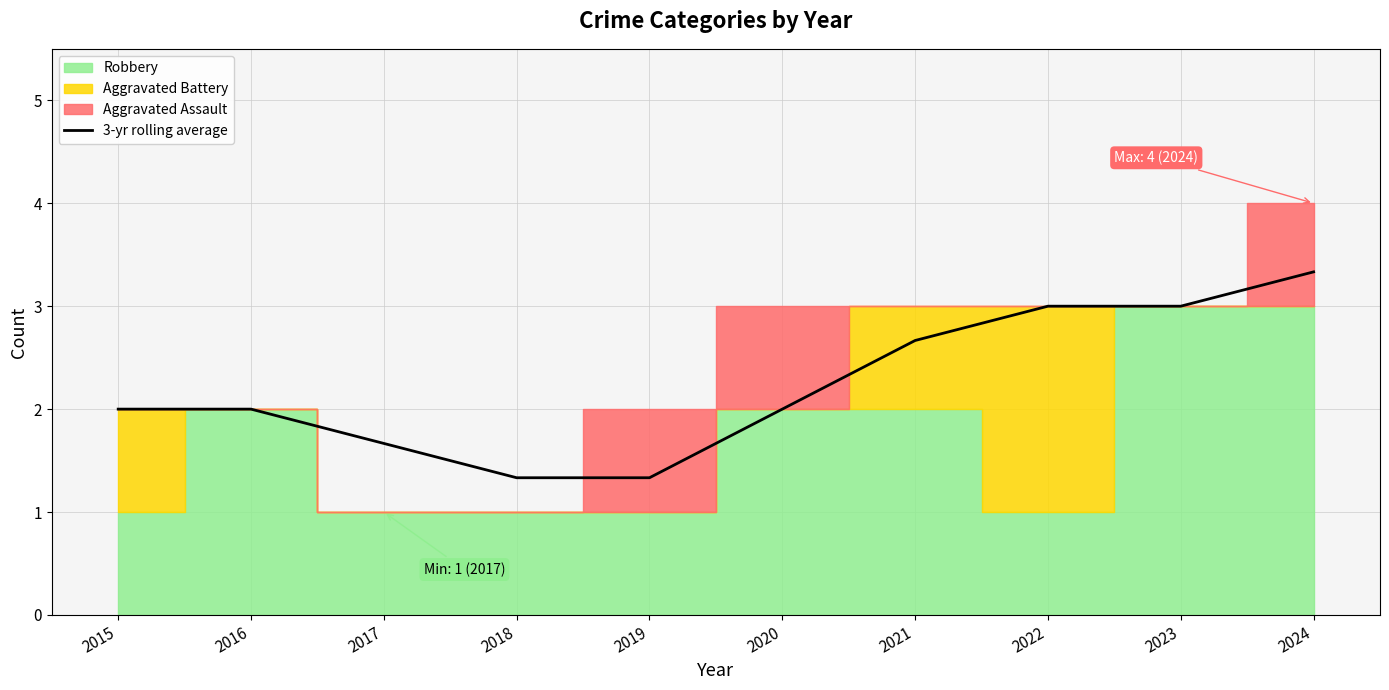

What is the approximate value at 2018?

1.3